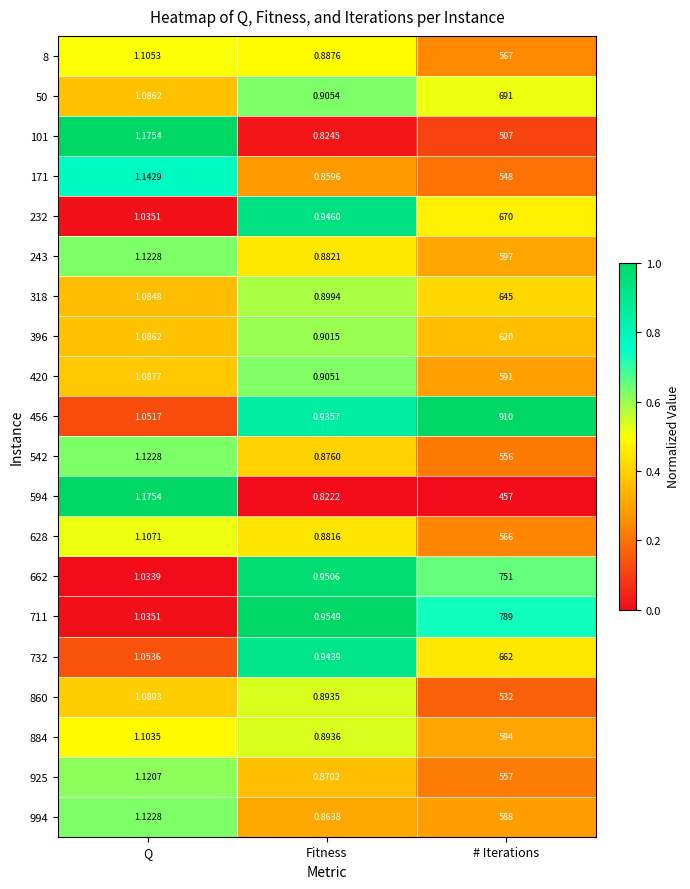

Rank the categories by 171 value from lowest to highest.

Fitness, Q, # Iterations